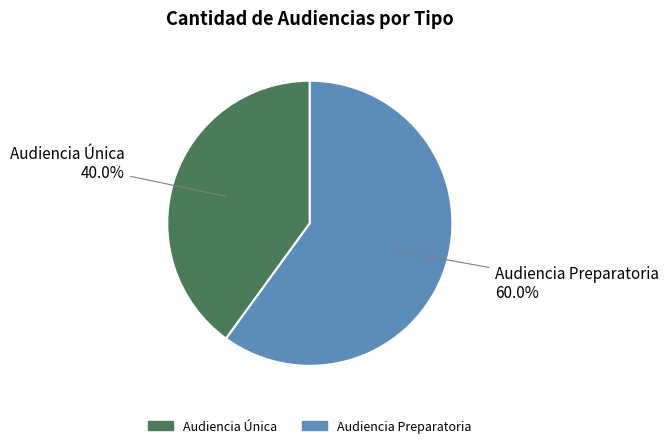

What portion of the pie excludes Audiencia Única?

60.0%